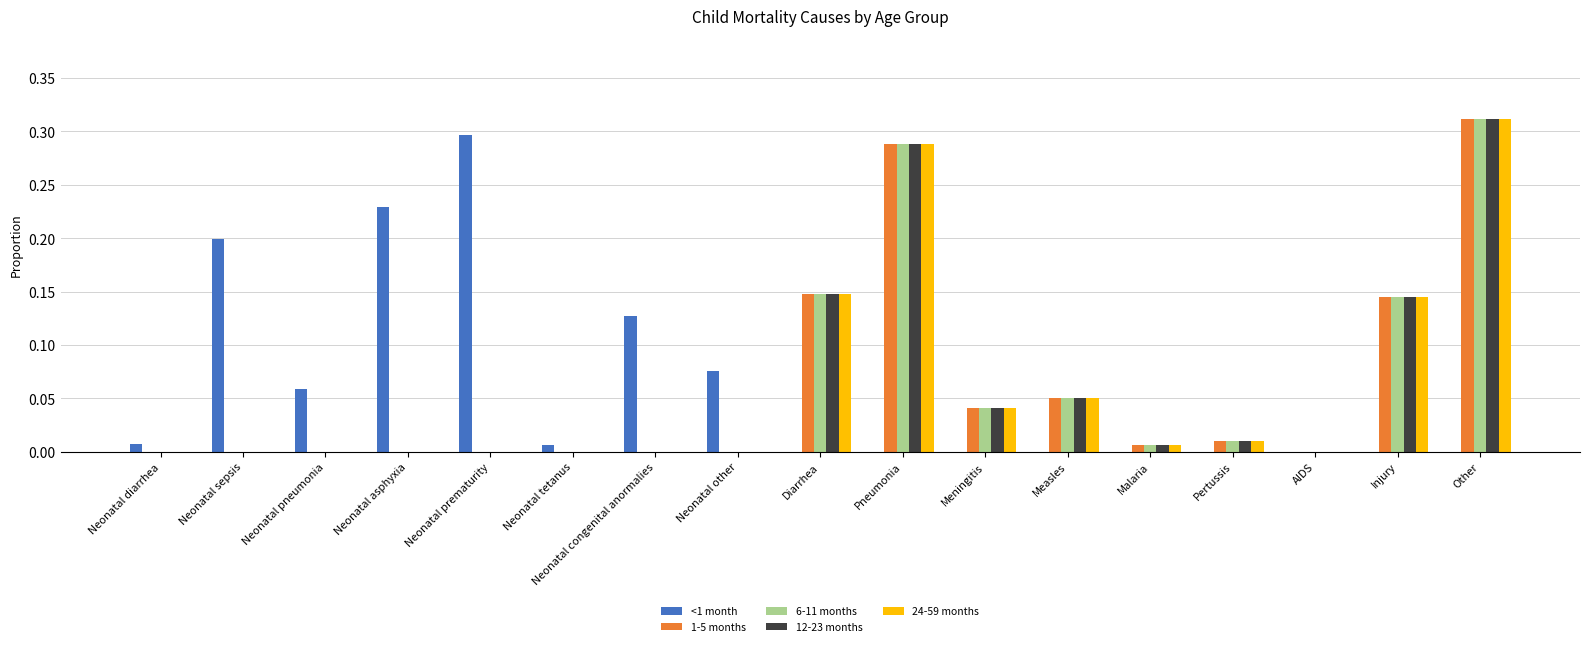

The <1 month series shows 0.0 at Neonatal pneumonia. True or false?

False